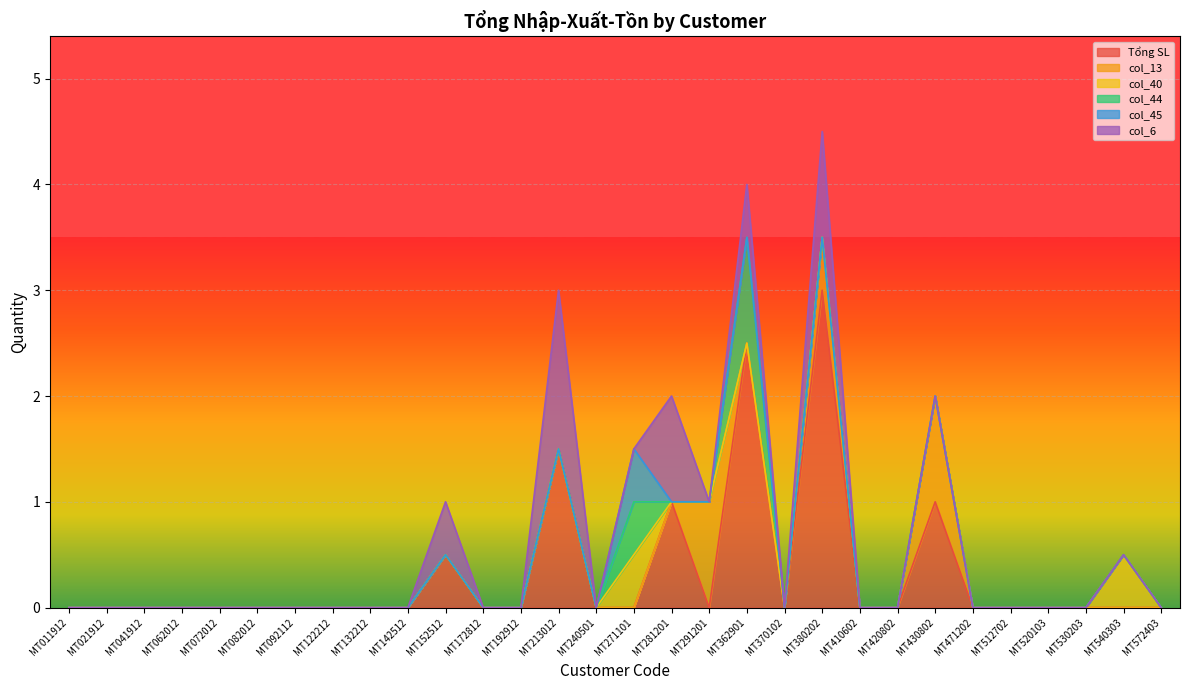

What are all the series names shown in the legend?

Tổng SL, col_13, col_40, col_44, col_45, col_6